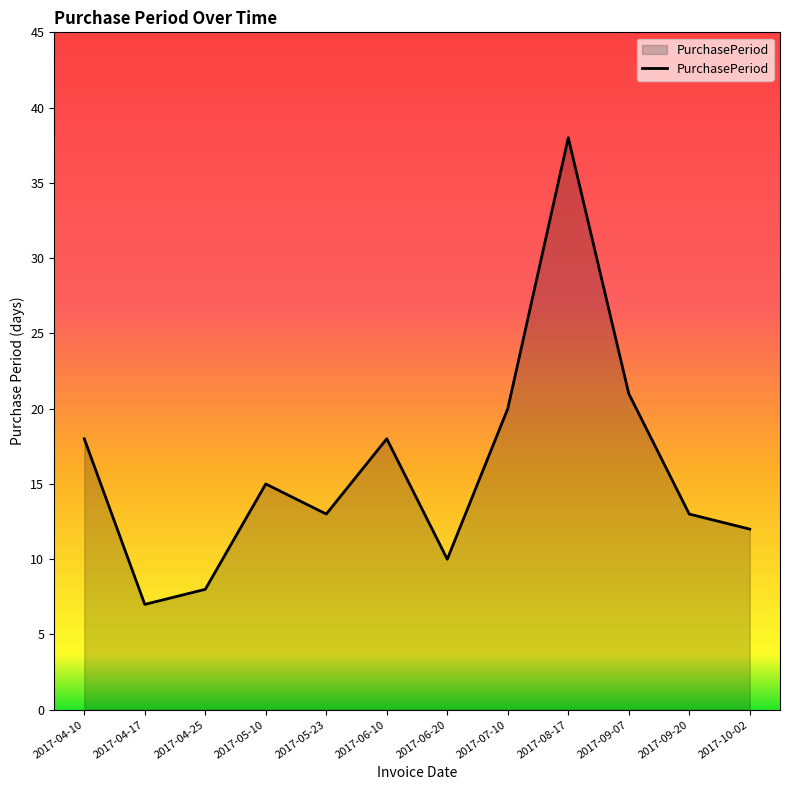

Count the number of data series in this chart.

1